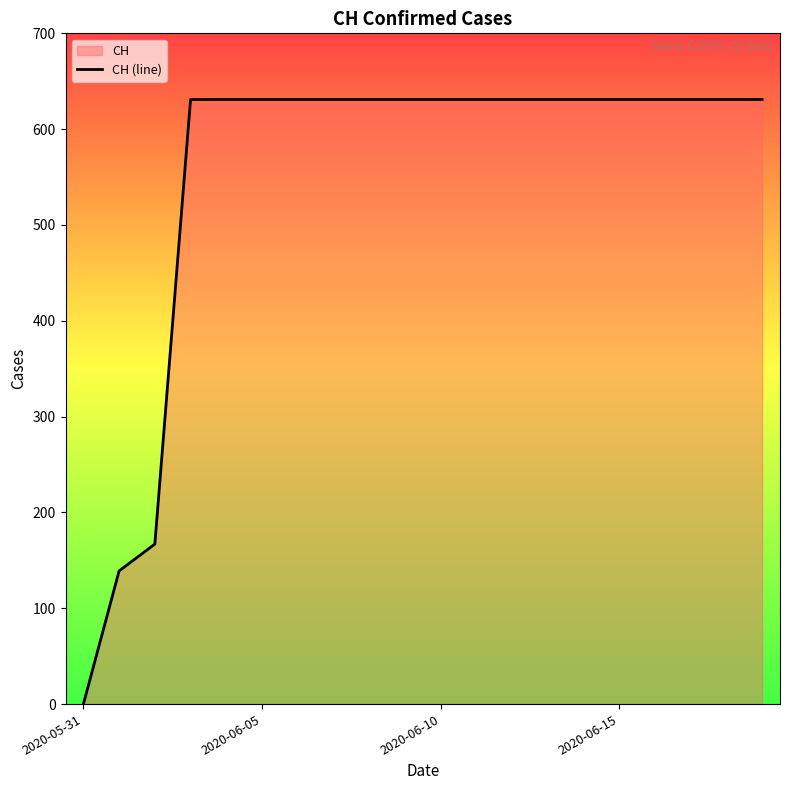

What is the label of the 20th point from the right?

2020-05-31